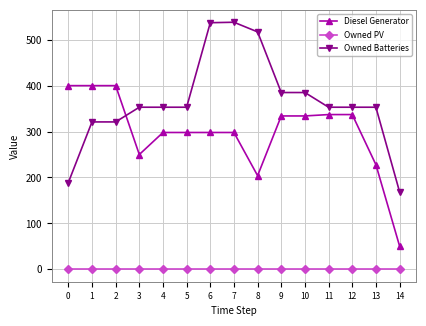

What is the maximum value shown in the chart?

538